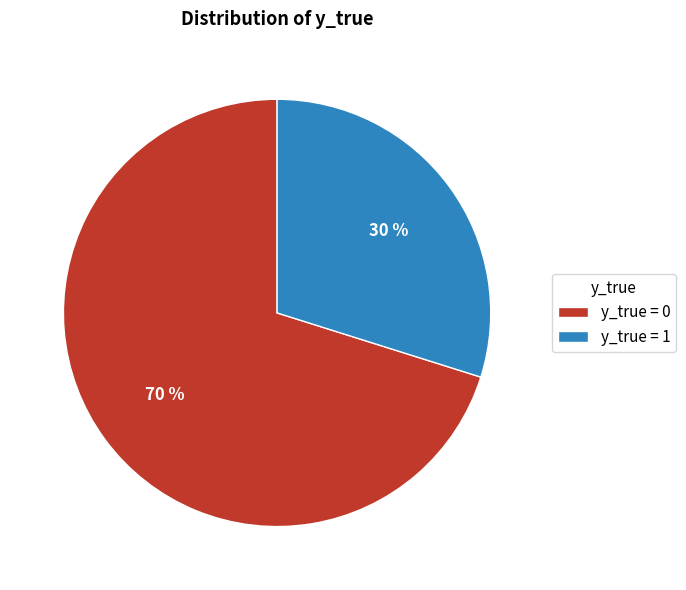

To the nearest percent, what is the average slice percentage?

50%